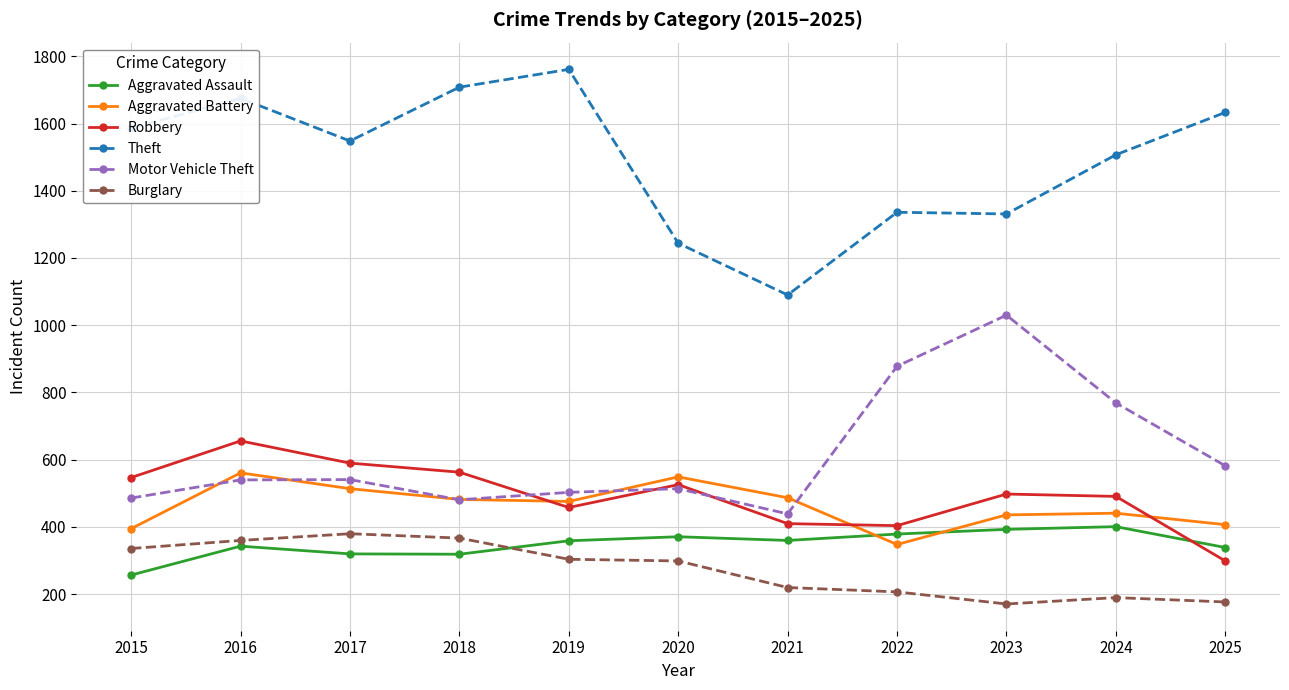

What is the greatest value displayed?

1761